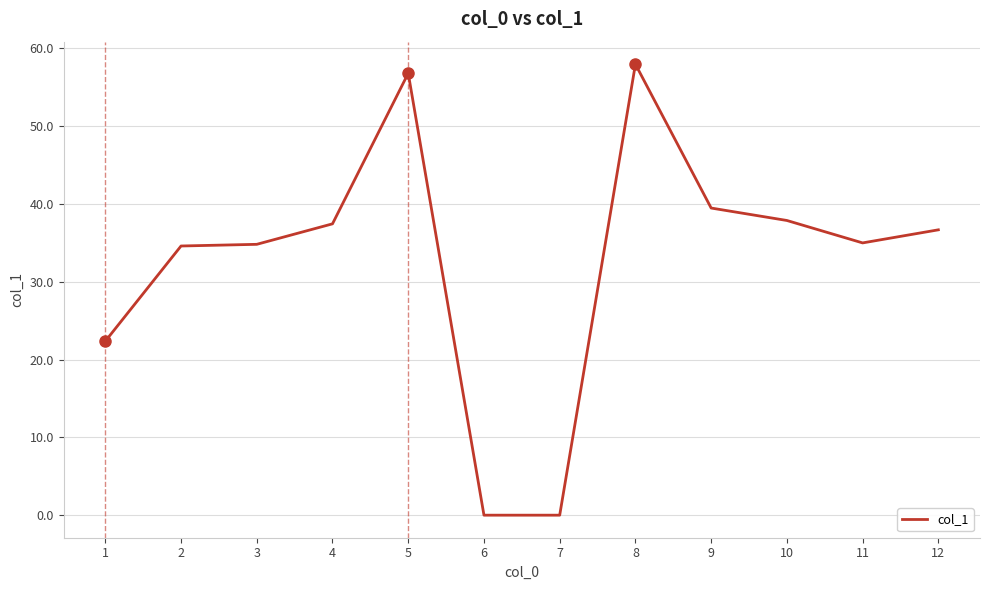

True or false: the data shows 104.1 at 8.

False